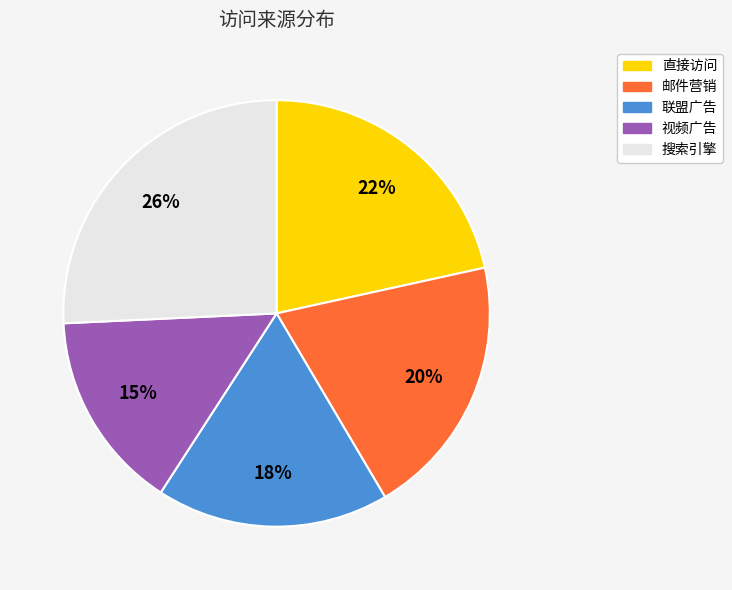

Do 联盟广告 and 视频广告 together represent more than half of the pie?

No